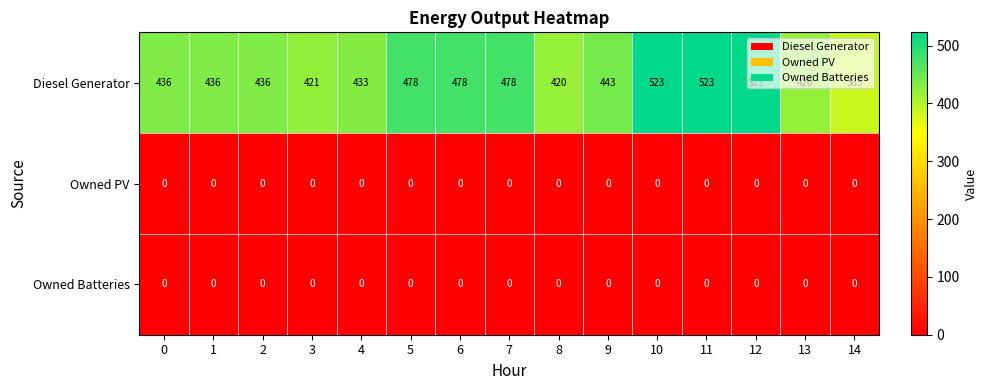

What is the sum of all Diesel Generator values?

6833